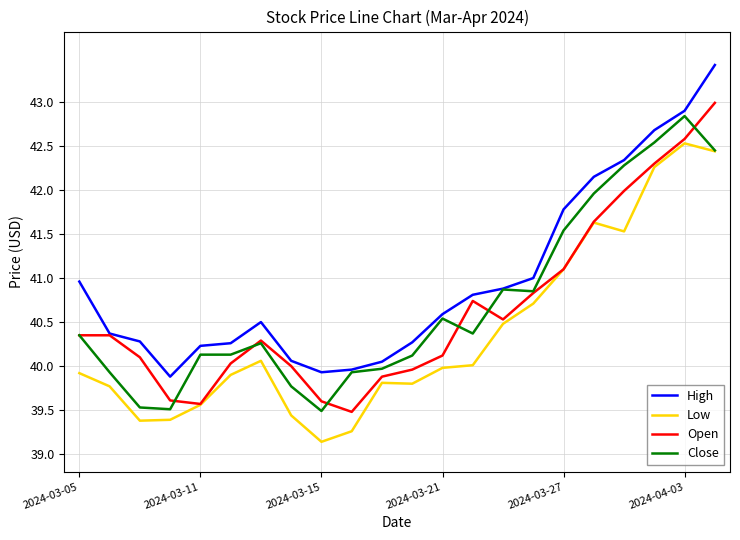

True or false: Low has more than 0 interior local peaks.

True